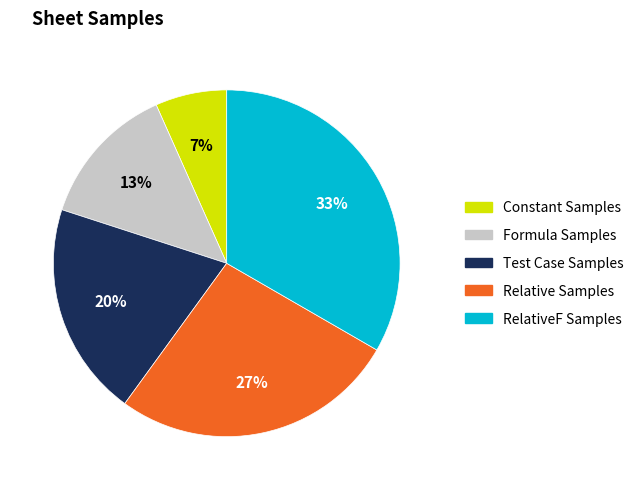

To the nearest percent, what portion does Test Case Samples represent?

20%